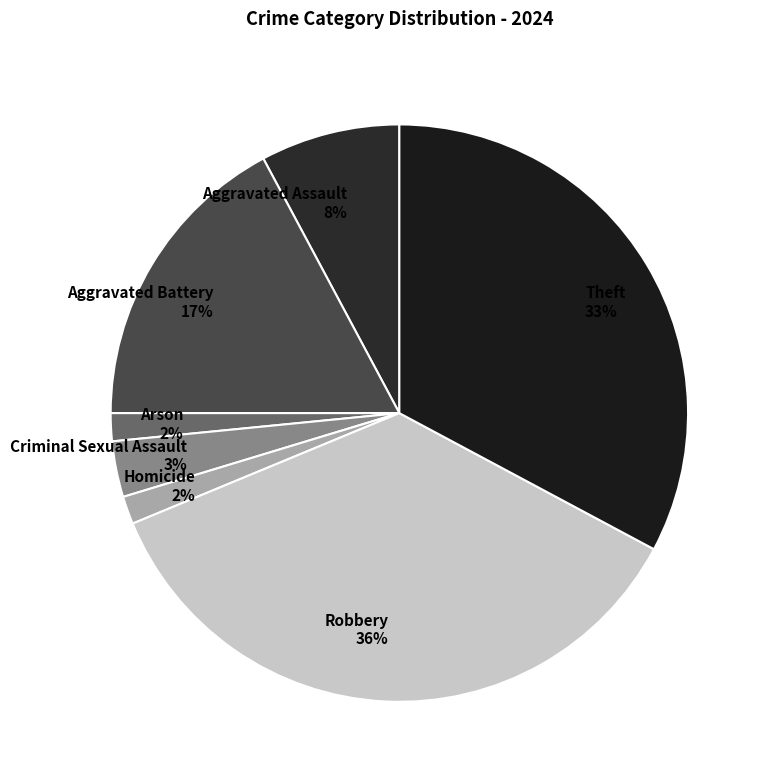

Does Arson represent more than half of the total?

No